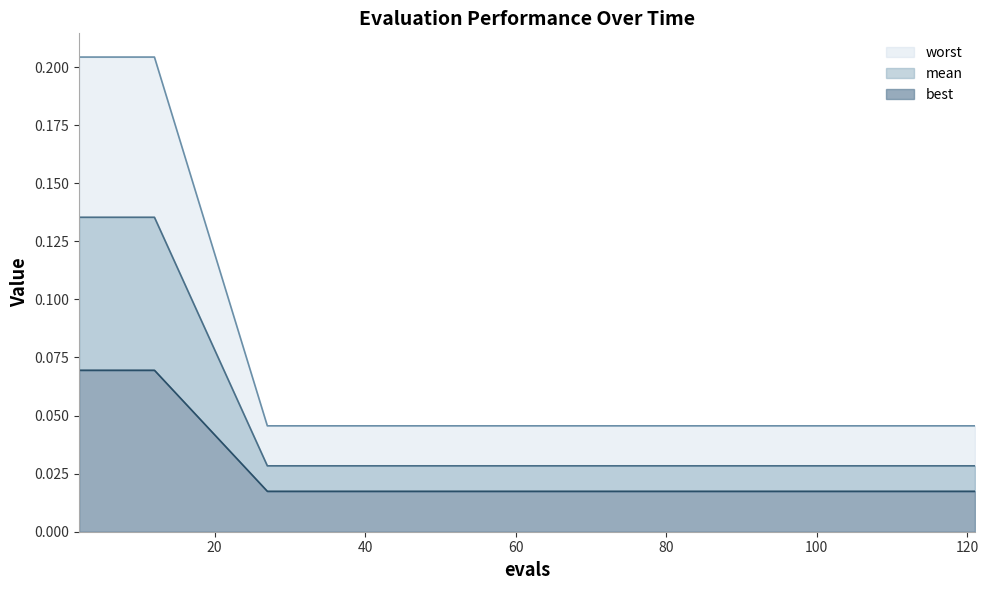

What is the difference between the maximum and second lowest values in the worst series?

0.1